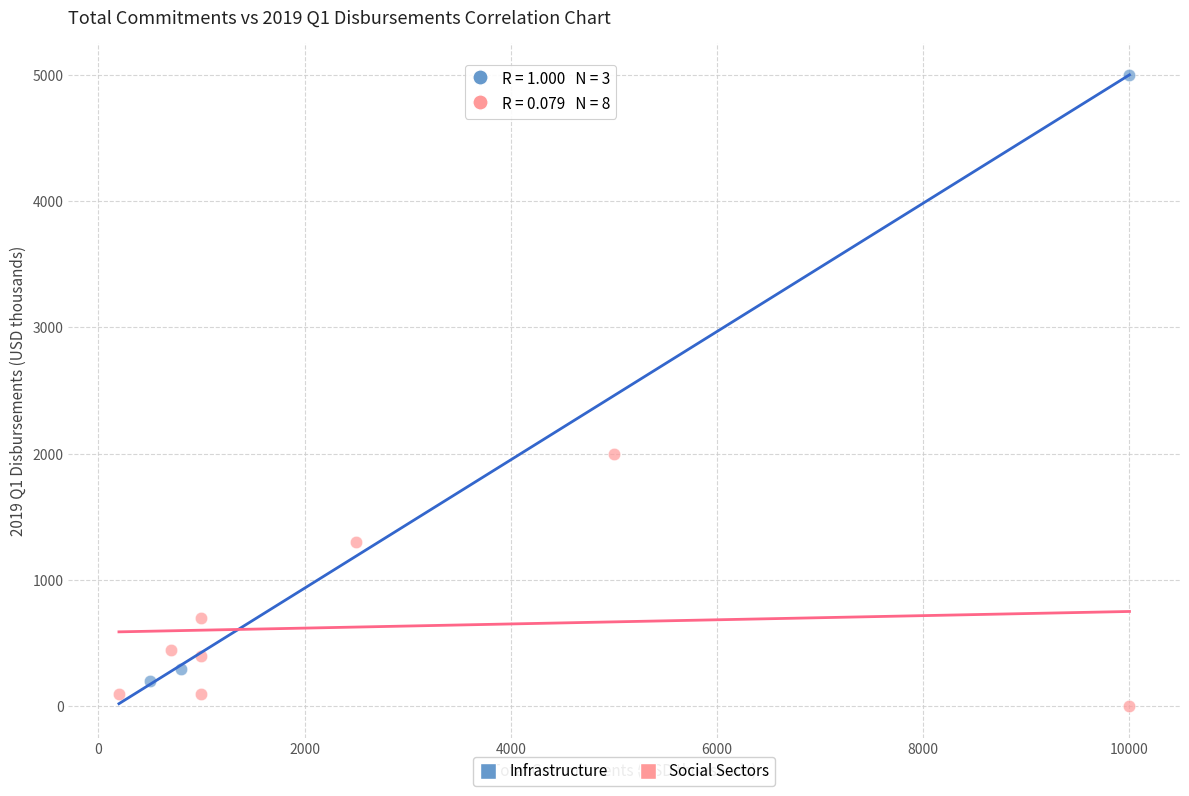

Which series contains the lowest Y value?

Social Sectors